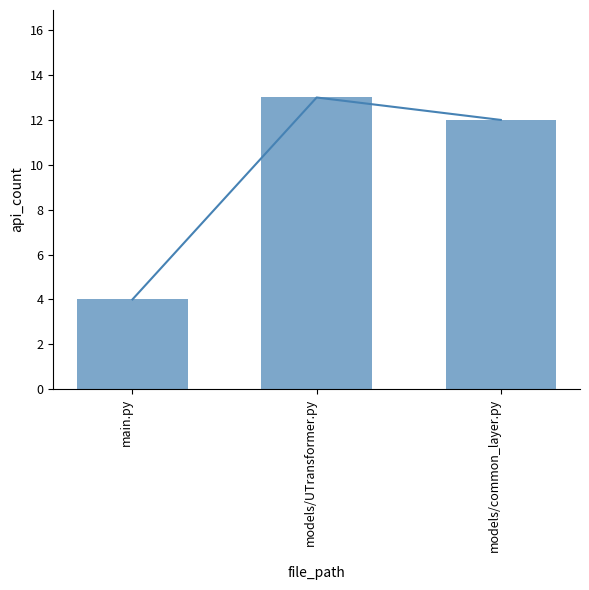

What is the minimum value shown in the chart?

4